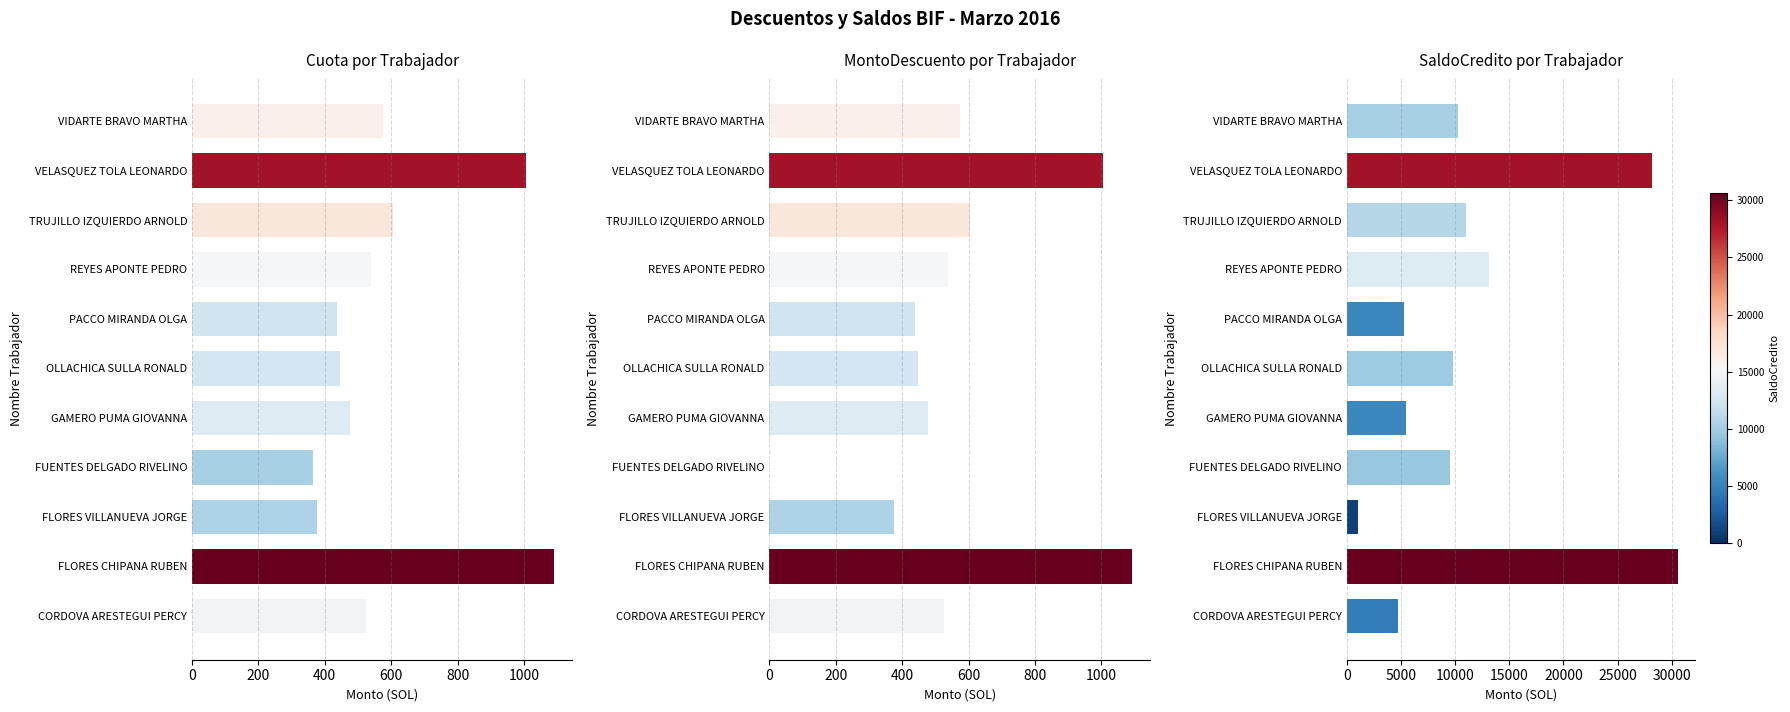

Which series contains the lowest Y value?

MontoDescuento por Trabajador